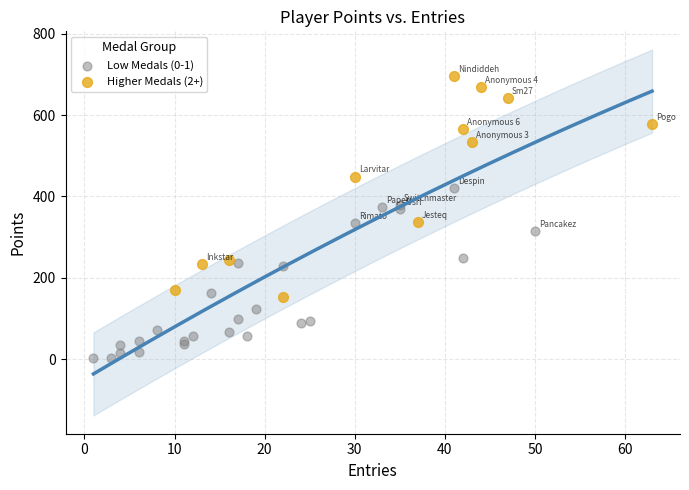

Which series has the widest spread of Y values?

Higher Medals (2+)